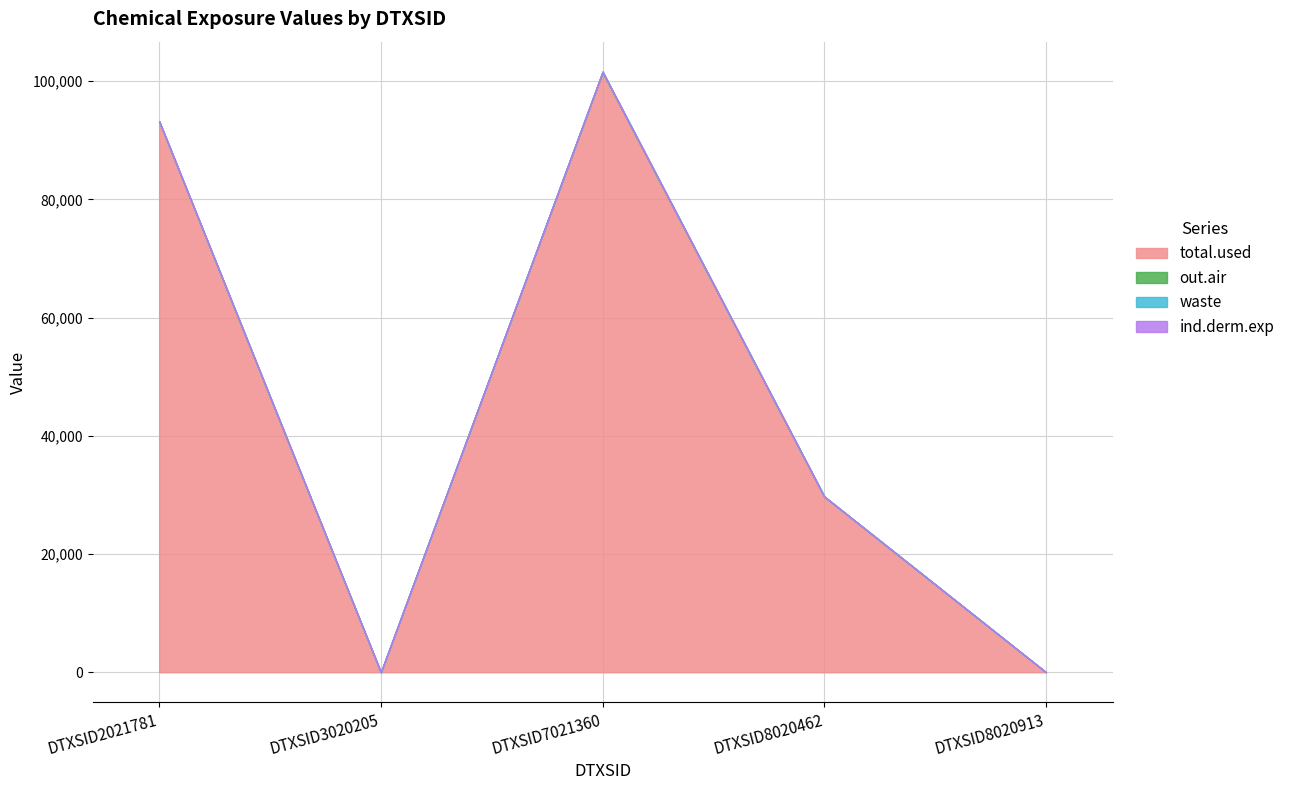

Does the chart display data point markers on the line(s)?

No